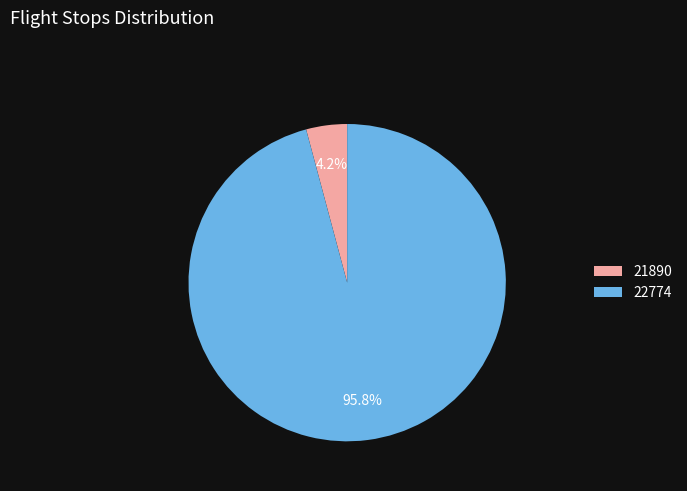

Is it true that 21890 is 4% of the pie?

True